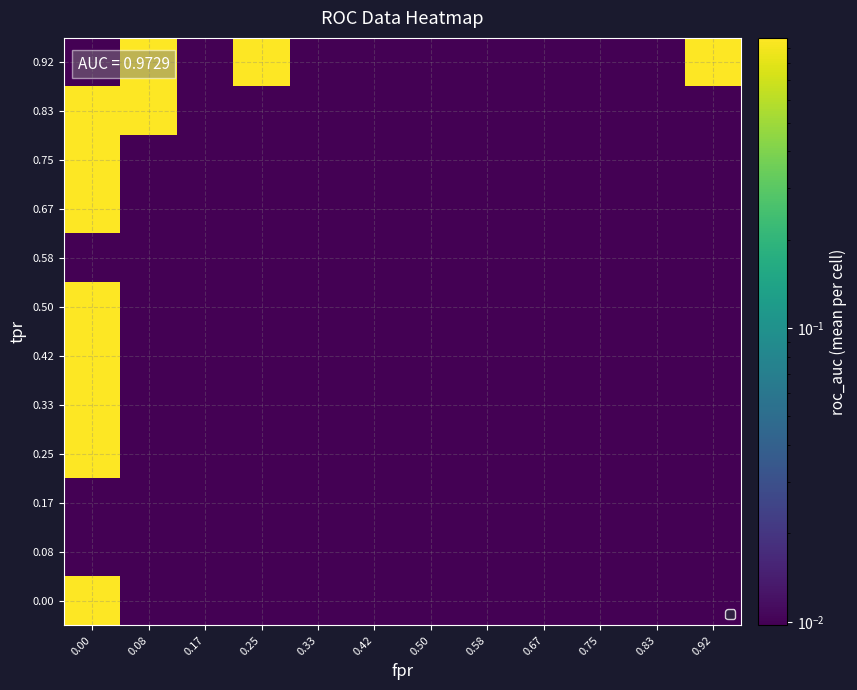

How many distinct data groups are displayed?

12